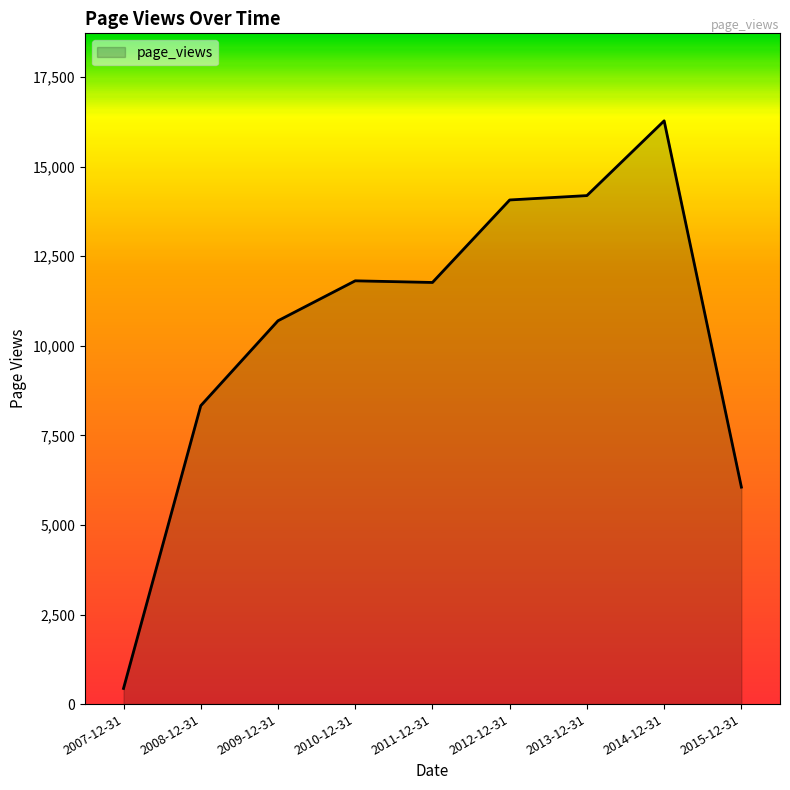

True or false: the data shows 15894 at 2009-12-31.

False